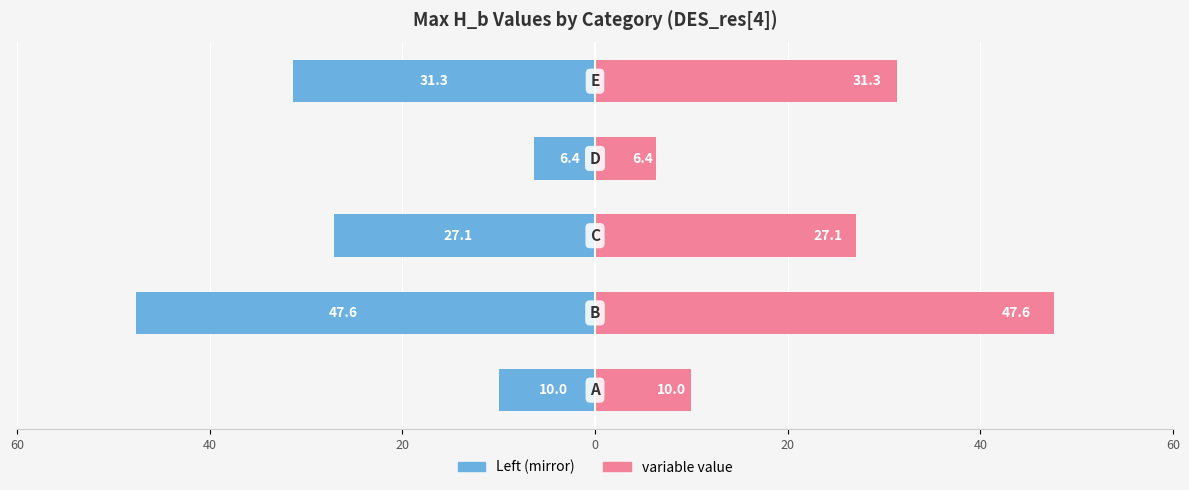

Reading left to right, extract all data points from this chart.

Series Left: -10.0	-47.6	-27.1	-6.4	-31.3
variable value: 10.0	47.6	27.1	6.4	31.3